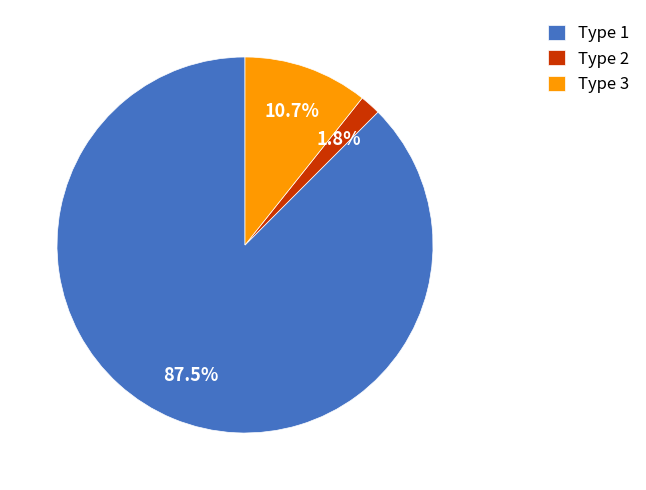

Which slice is the smallest?

Type 2